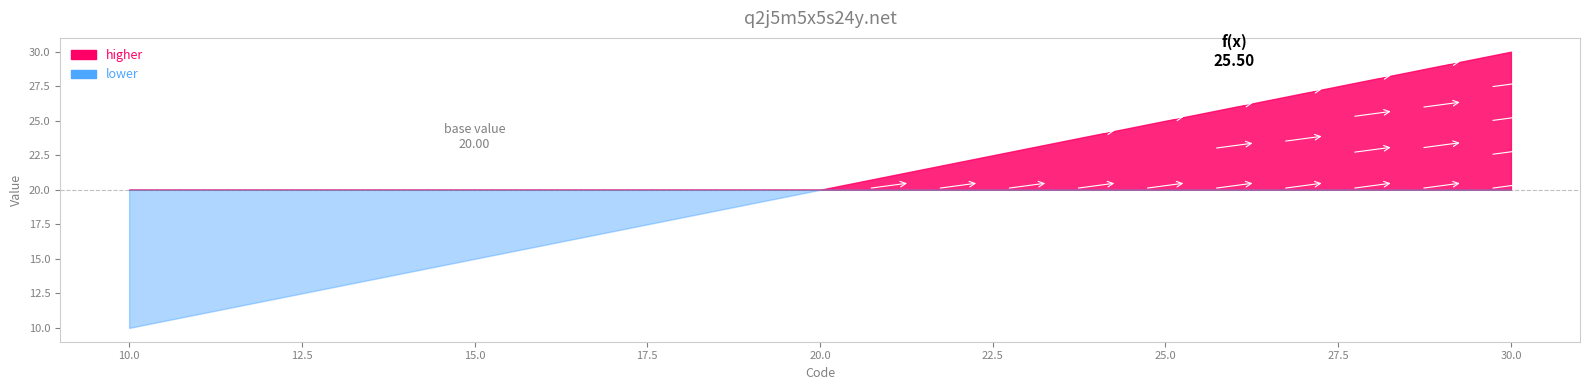

Rank the categories by value from lowest to highest.

10, 11, 12, 13, 14, 15, 16, 17, 18, 19, 20, 21, 22, 23, 24, 25, 26, 27, 28, 29, 30